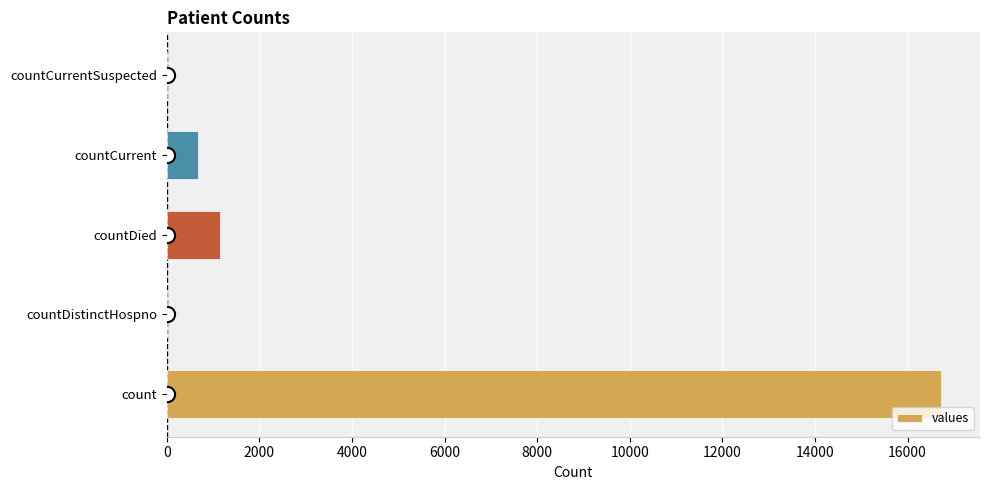

The values series shows 0 at countCurrentSuspected. True or false?

True